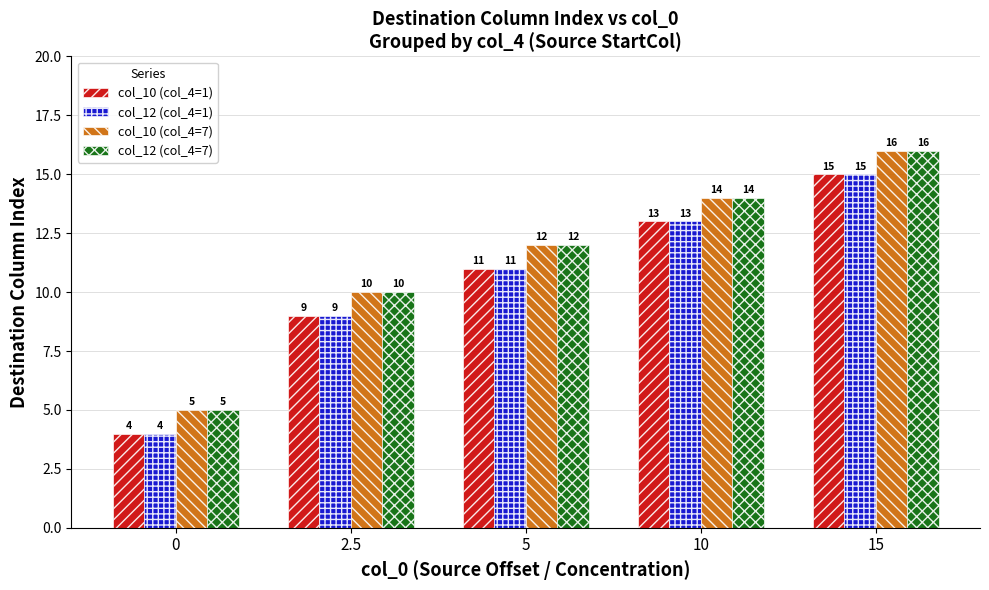

What position from the left is 5?

3